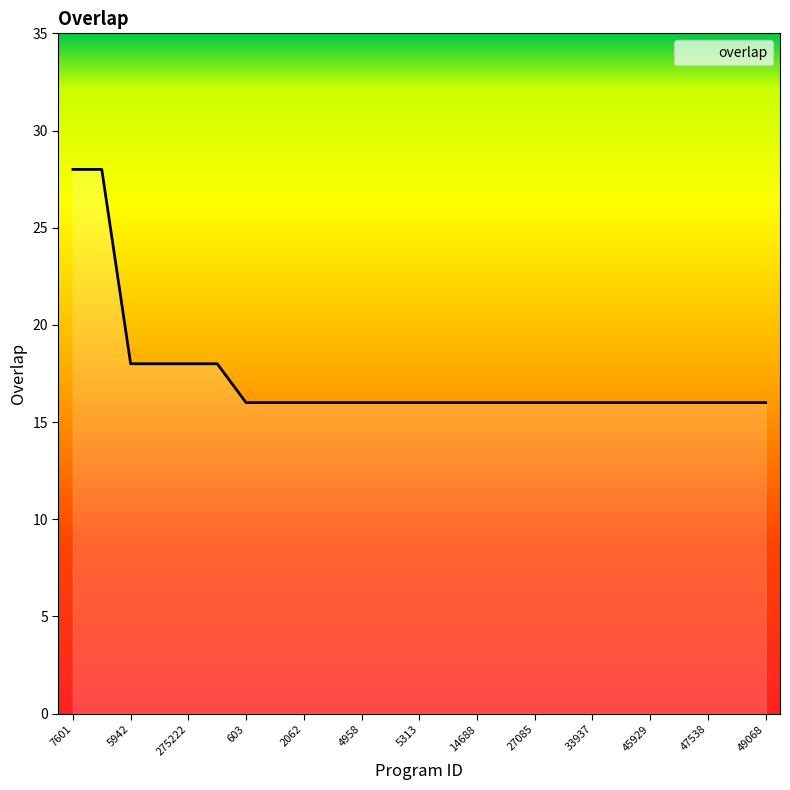

What is the greatest value displayed?

28